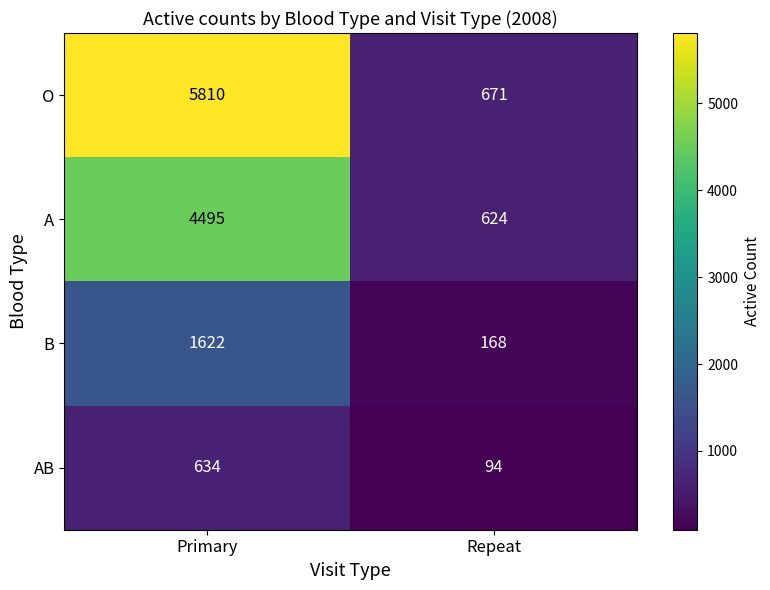

What is the average value of the A series?

2560